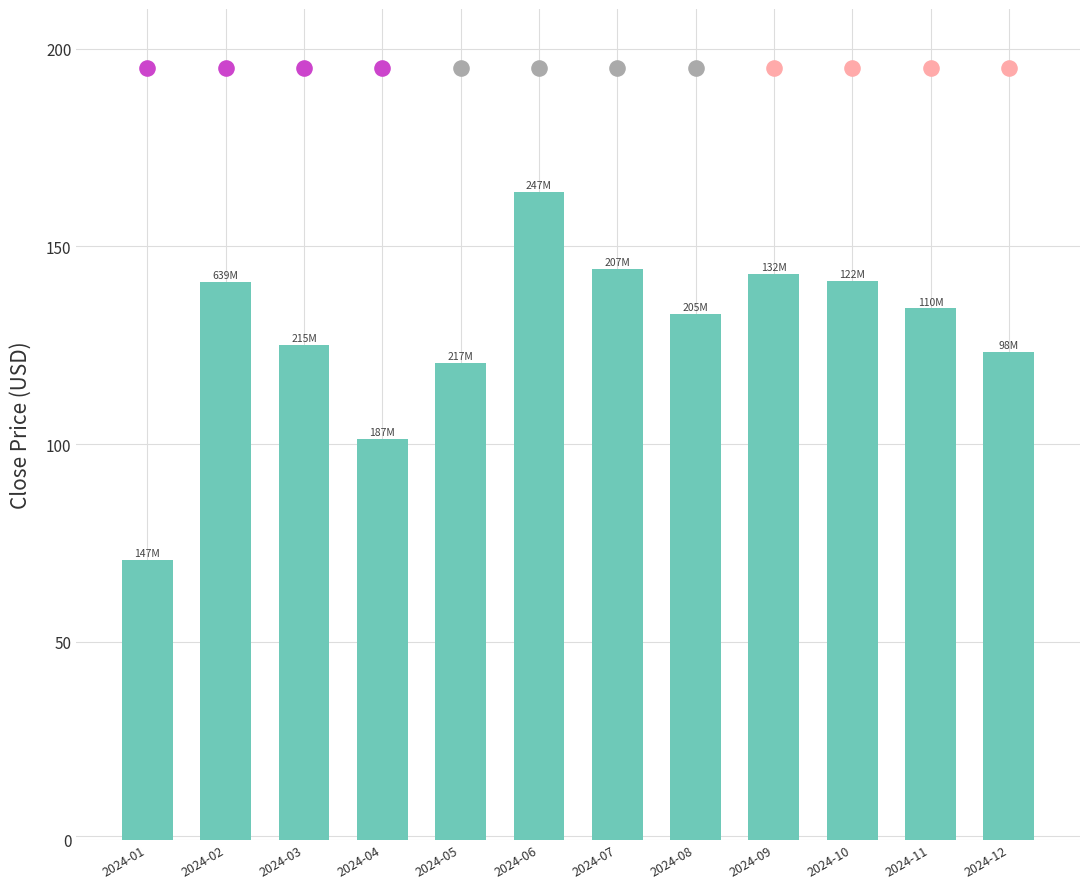

Approximately how many times larger is the value at 2024-02 compared to 2024-07?

1.0